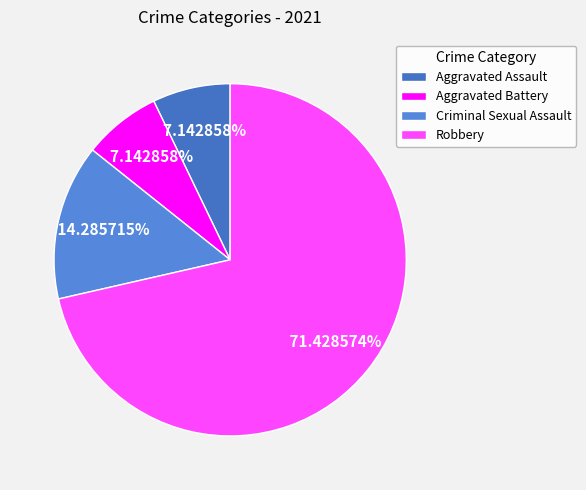

Rank the categories by value from lowest to highest.

Aggravated Assault, Aggravated Battery, Criminal Sexual Assault, Robbery